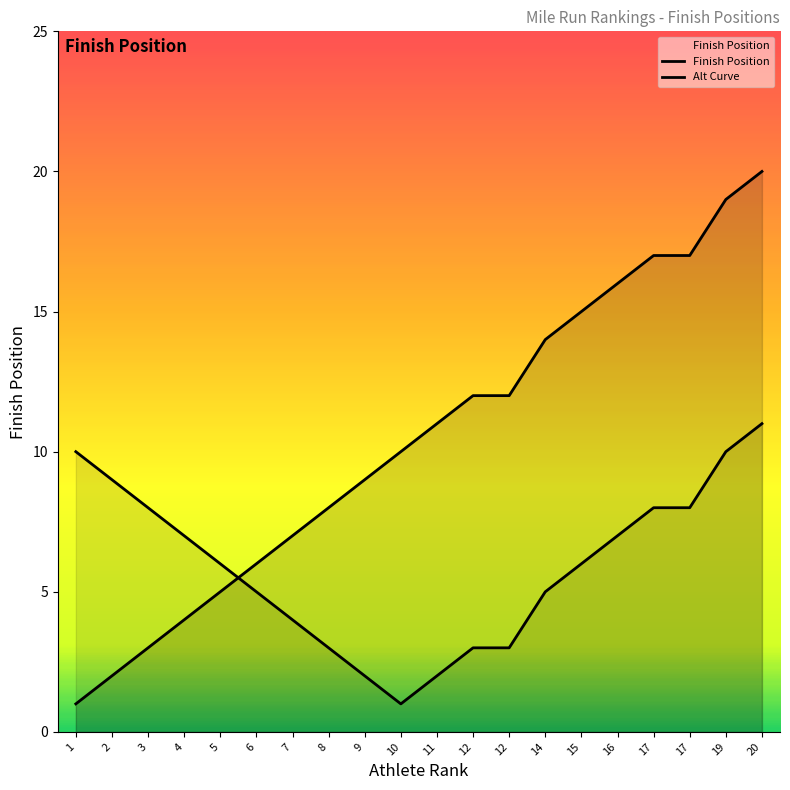

What is the value of the 11th point from the left?

11